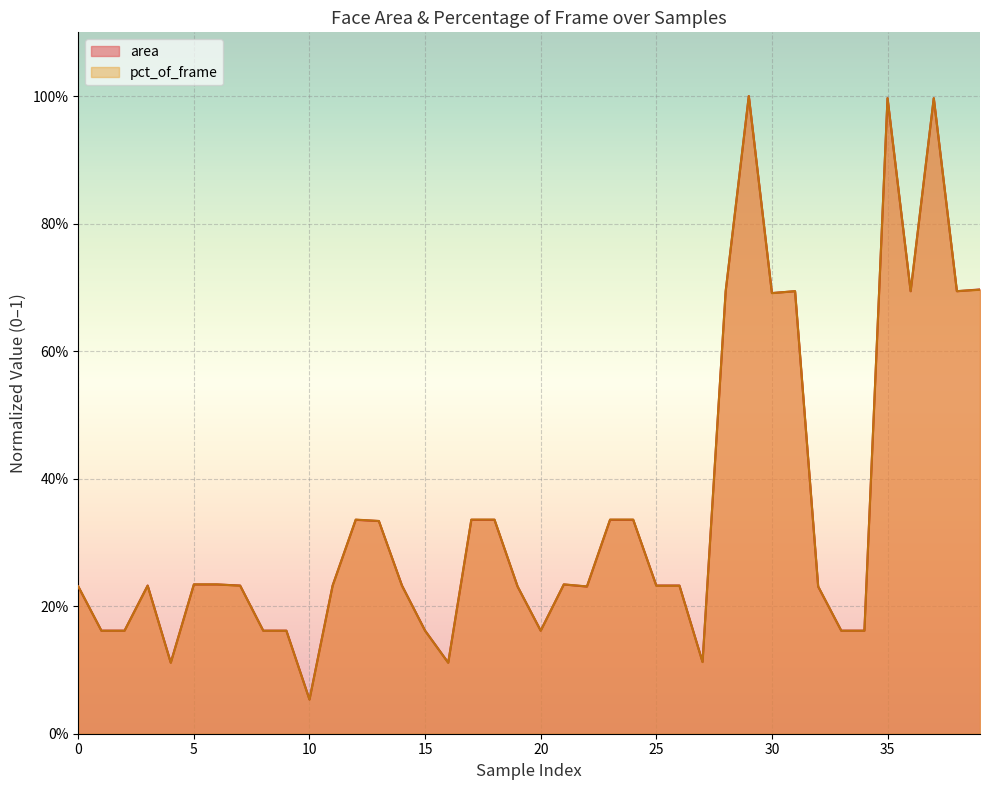

What is the average value of the pct_of_frame series?

0.3